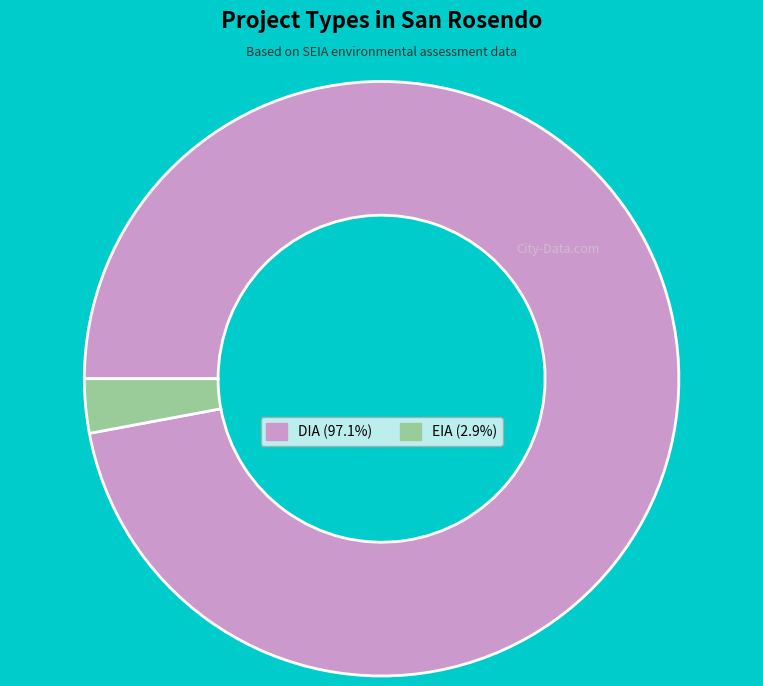

What is the ratio of the value at DIA (97.1%) to the value at EIA (2.9%)?

33.0